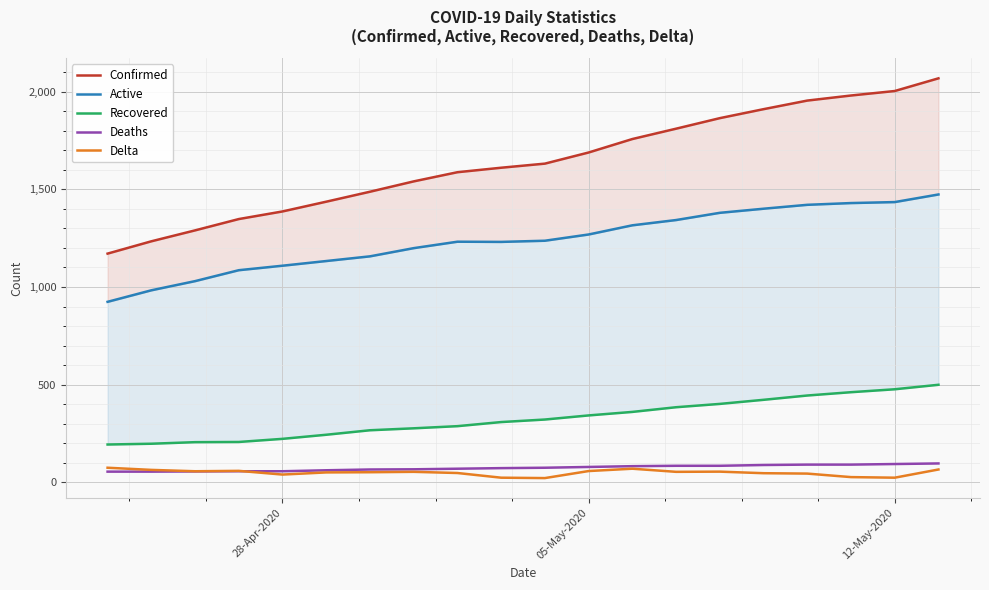

What is the value of the Active point at the 15th from the left?

1380